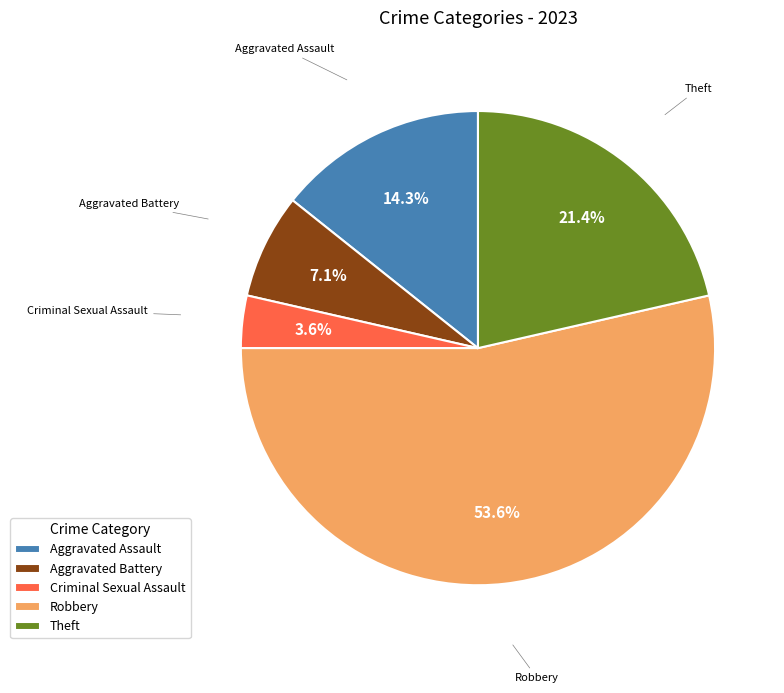

Between Criminal Sexual Assault and Theft, which is larger?

Theft